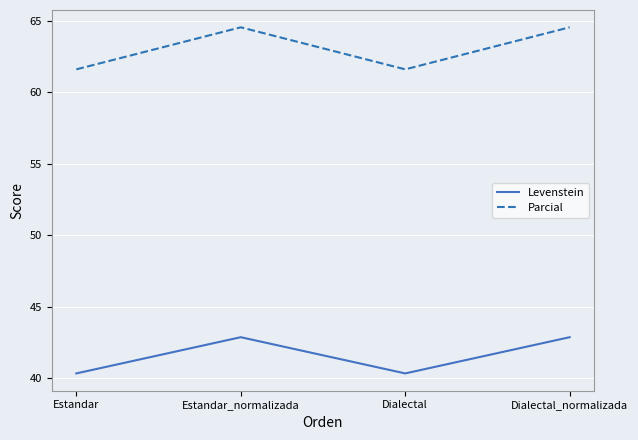

Which series changed the most between Dialectal and Dialectal_normalizada?

Parcial